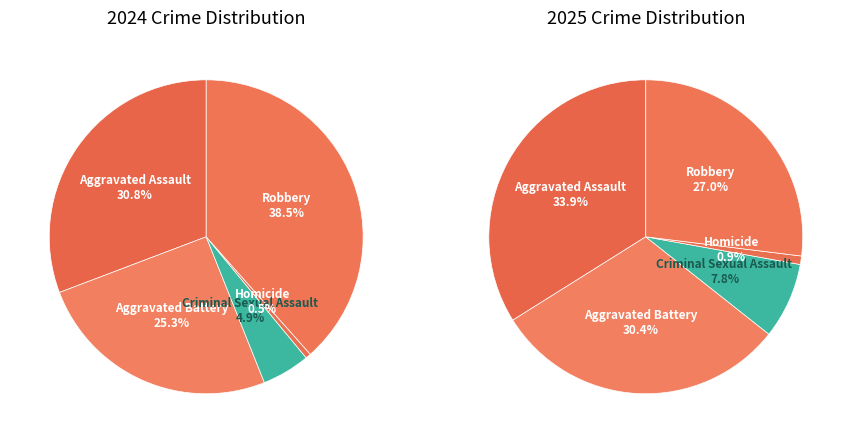

To the nearest percent, what is the difference between the Aggravated Battery and Aggravated Assault slice percentages?

3%